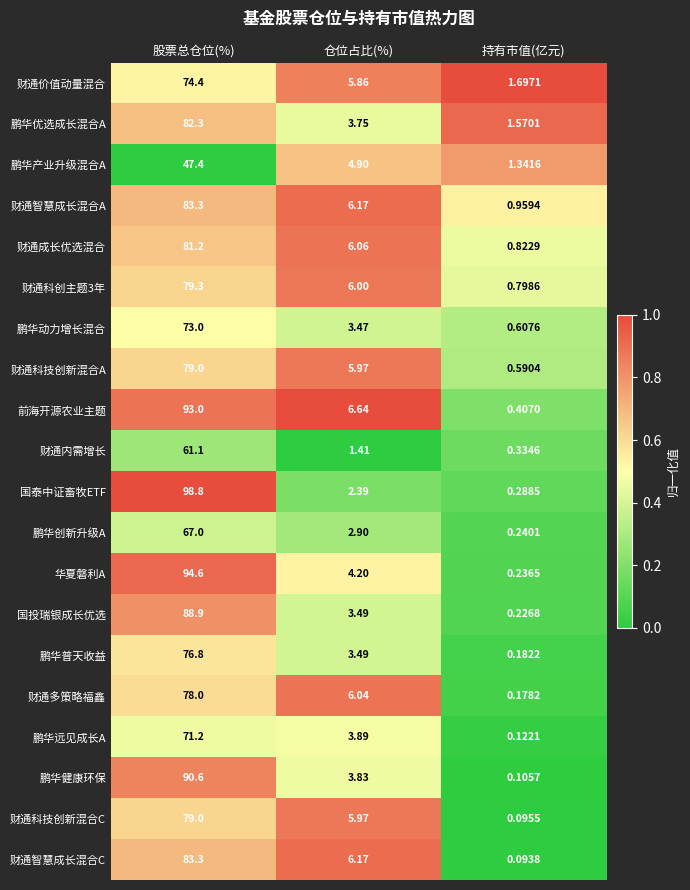

Which category has the lowest value in the 鹏华普天收益 series?

持有市值(亿元)